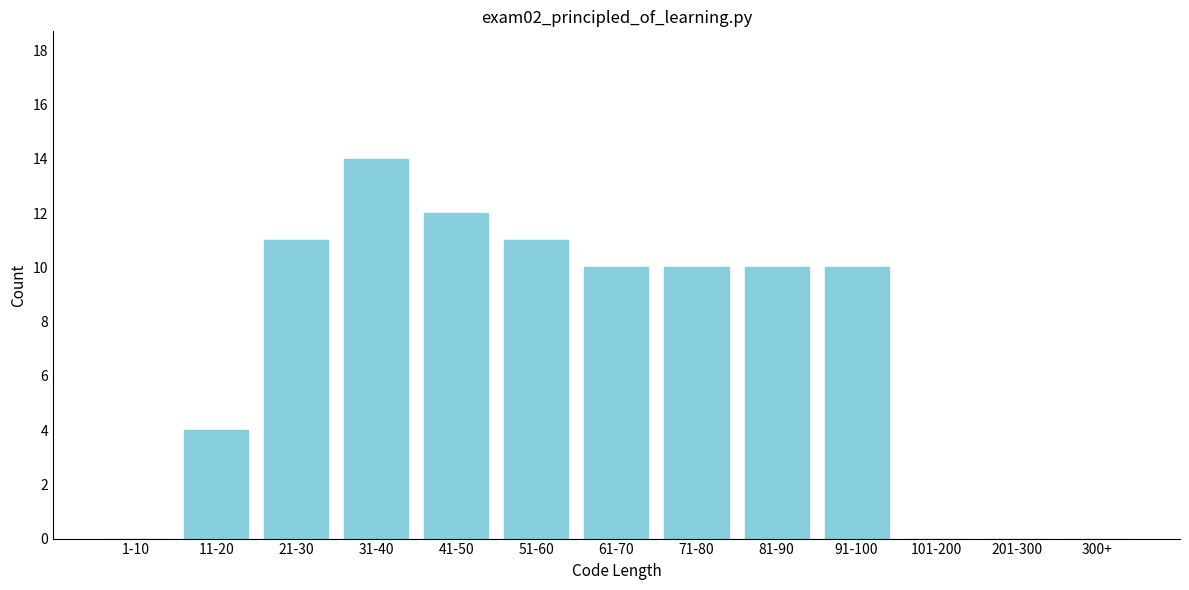

Reading right to left, list all the values displayed in this chart.

300+=0	201-300=0	101-200=0	91-100=10	81-90=10	71-80=10	61-70=10	51-60=11	41-50=12	31-40=14	21-30=11	11-20=4	1-10=0